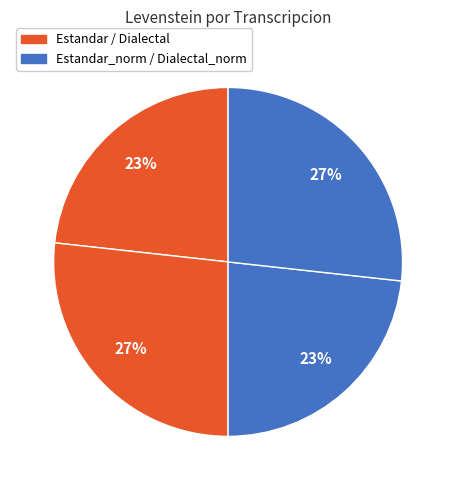

How many slices are in this pie chart?

4